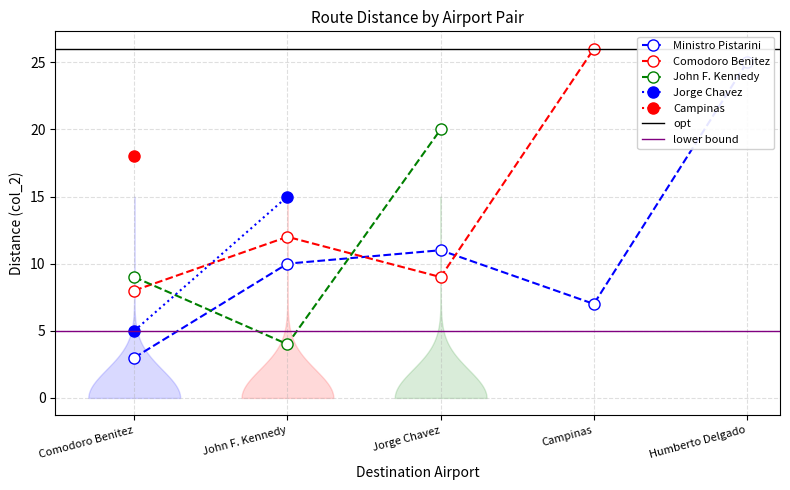

Is the value of Ministro Pistarini at Humberto Delgado greater than the value of John F. Kennedy at John F. Kennedy?

Yes